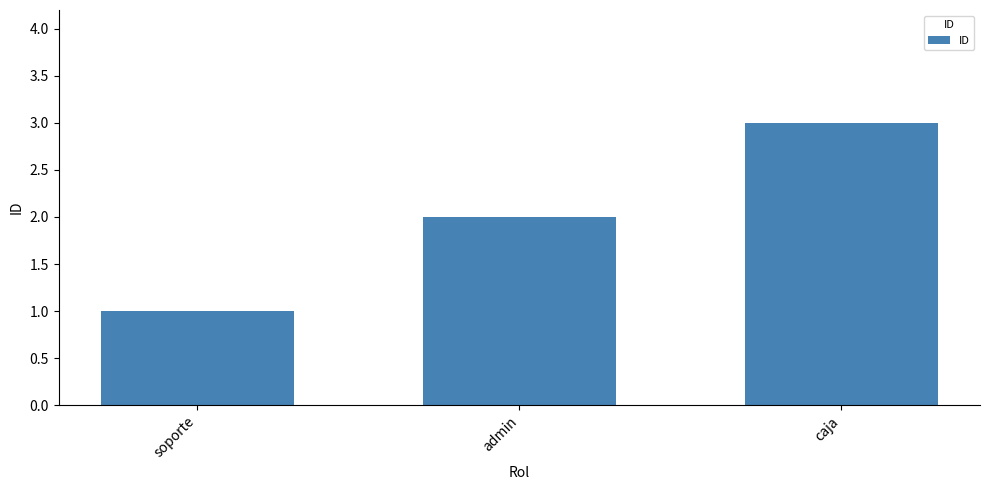

Approximately how many times larger is the value at soporte compared to admin?

0.5